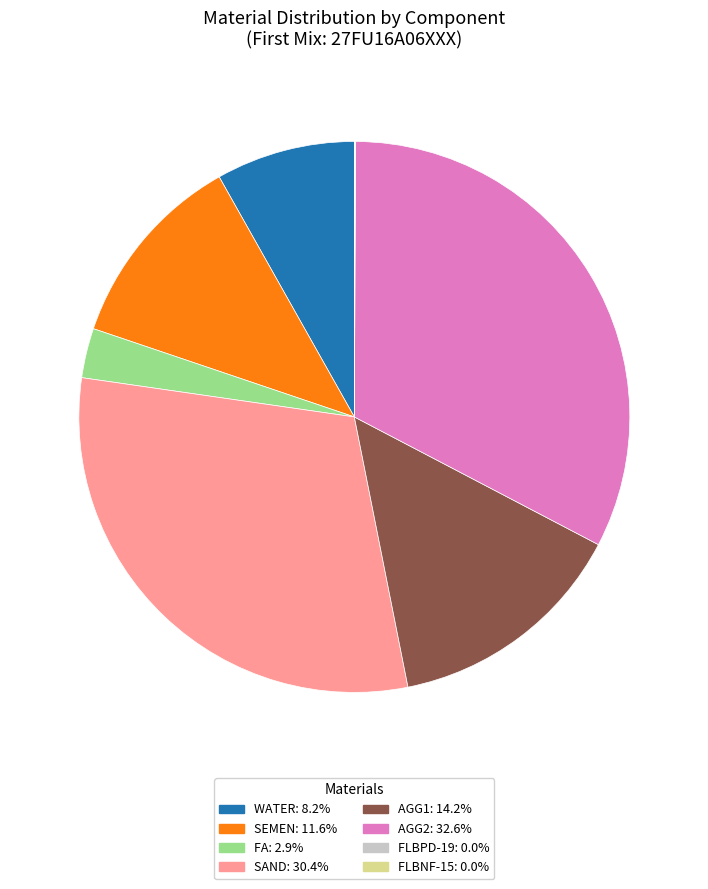

Is there a majority slice in this chart?

No